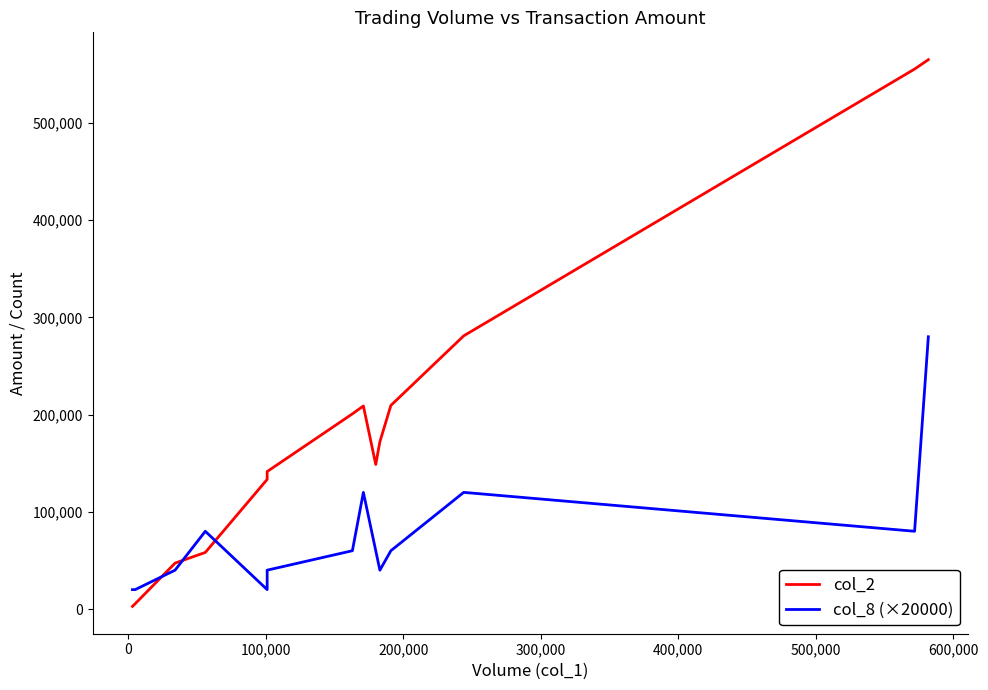

At how many categories does at least one series exceed 292602?

2